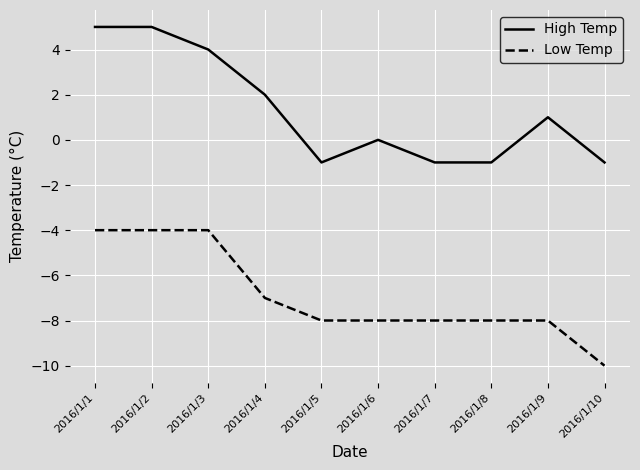

Rank the series by their maximum value, from highest to lowest.

High Temp, Low Temp